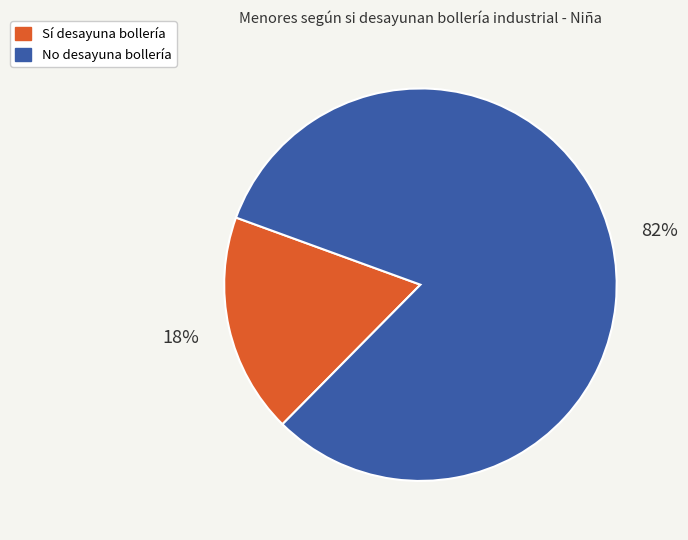

Is there any slice that represents more than half of the pie?

Yes